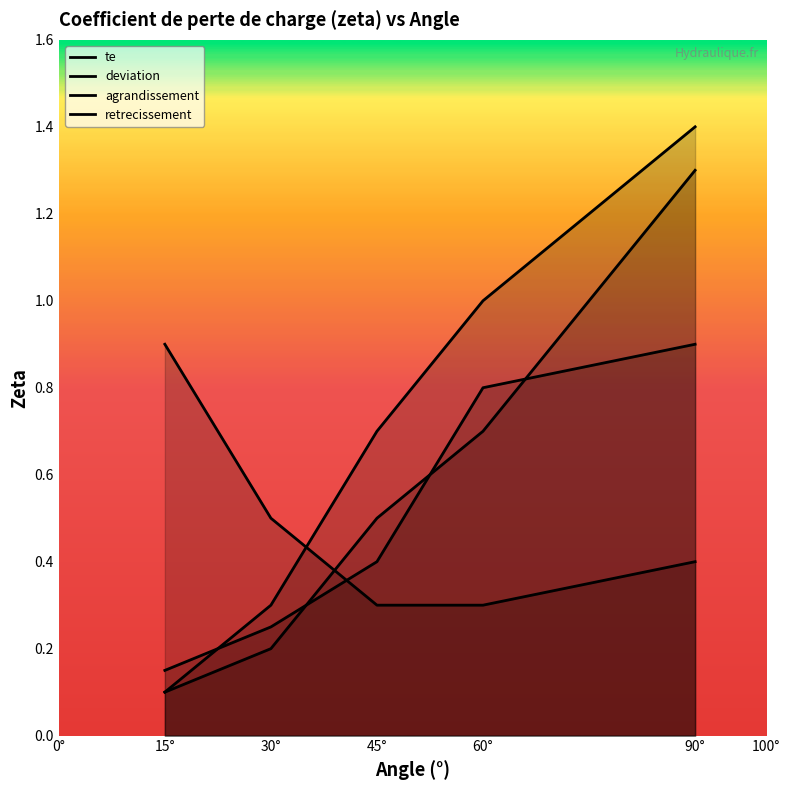

What is the label of the 2nd point from the left?

30°